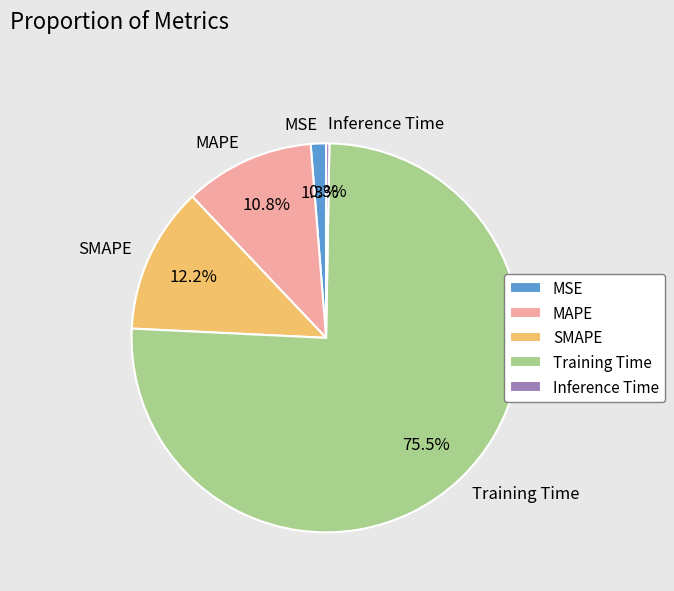

What percentage do MAPE and SMAPE together represent?

23.0%